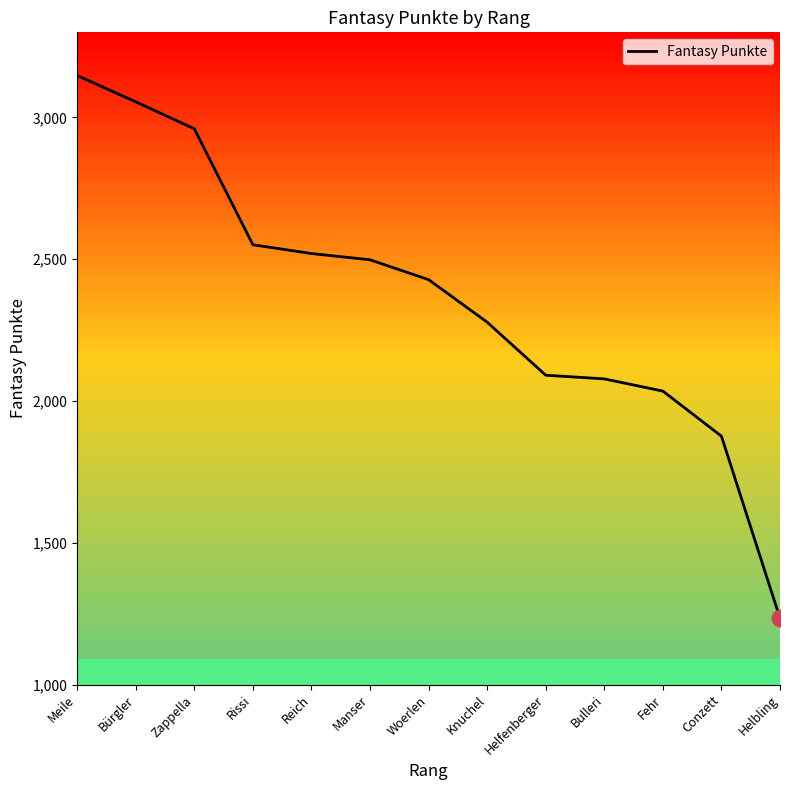

Where is the data nearest to the value 2191?

Knuchel